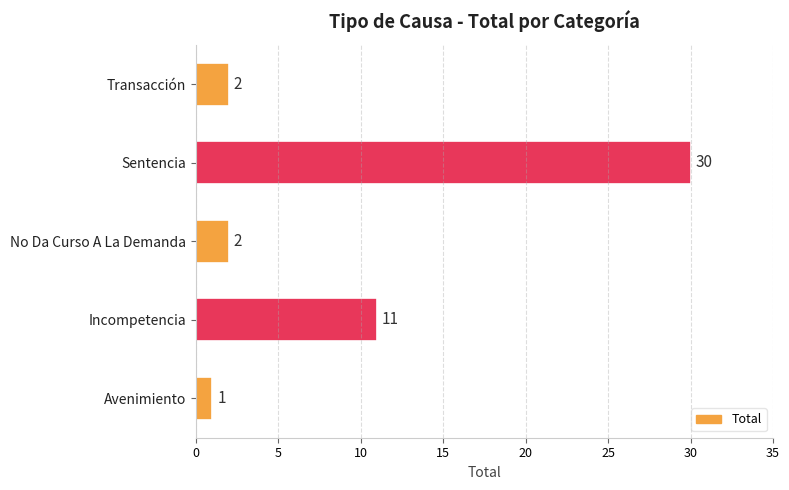

Approximately how many times larger is the value at Incompetencia compared to Transacción?

5.5